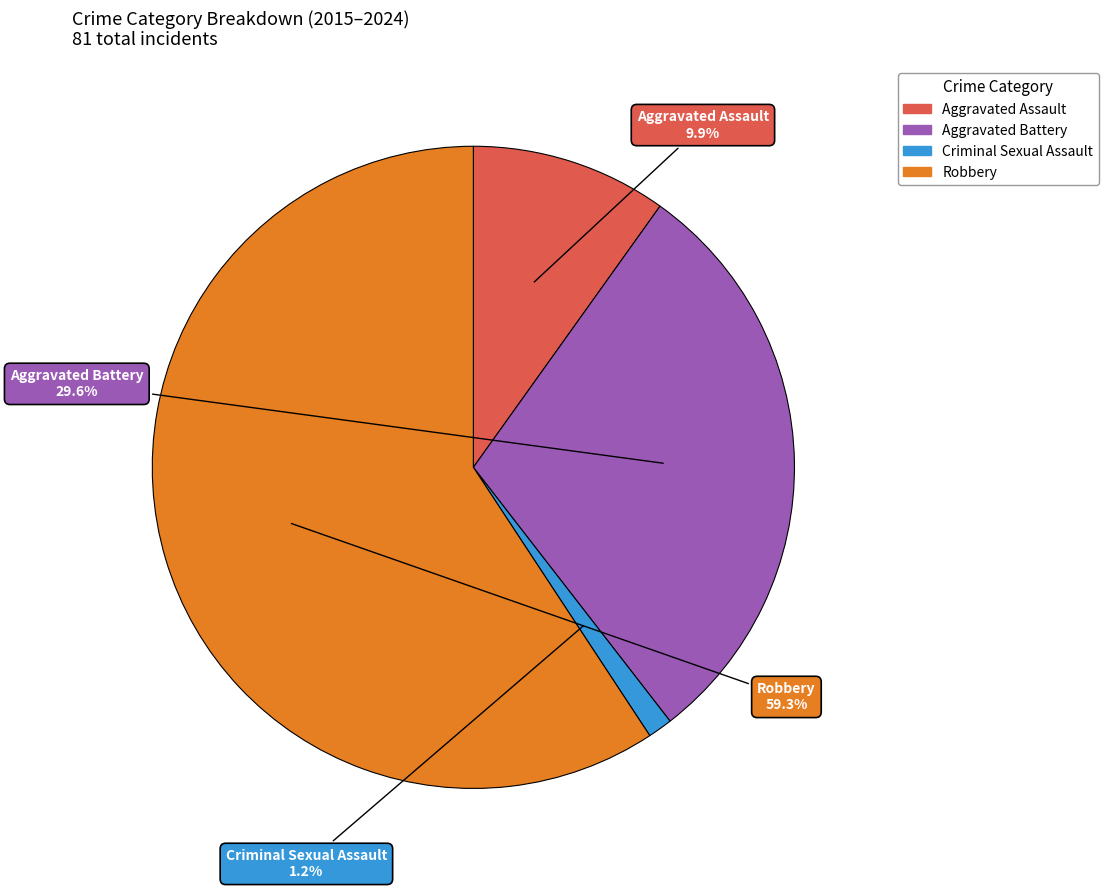

How many slices are in this pie chart?

4